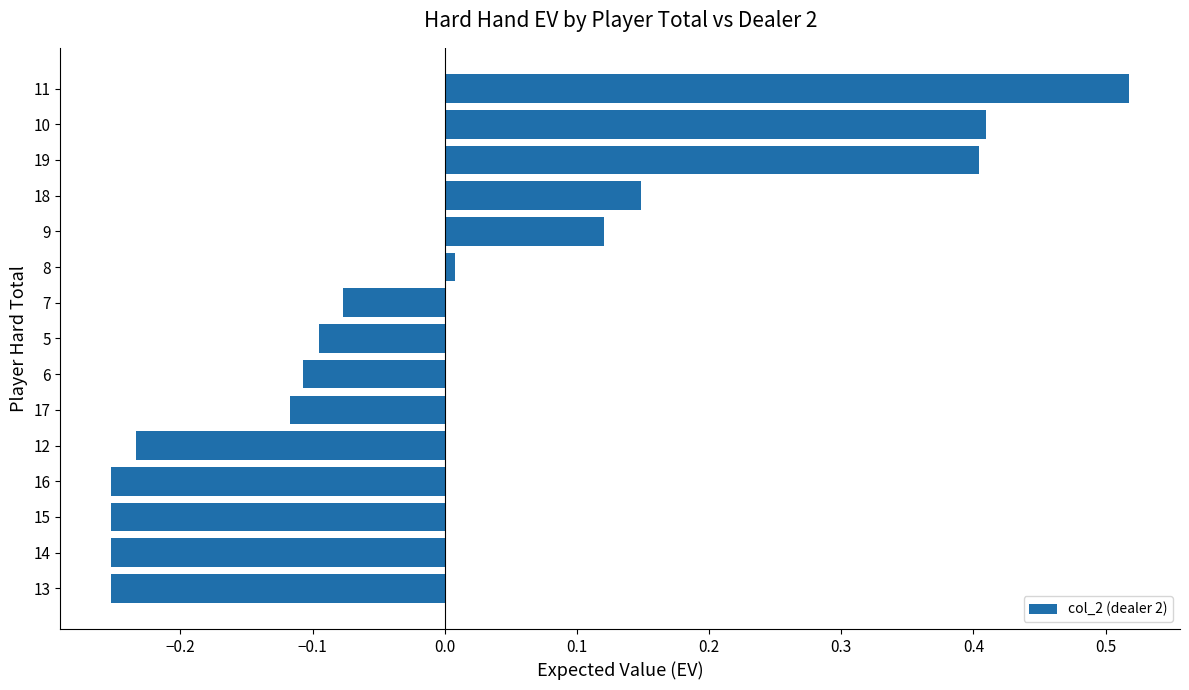

Which category has the highest value across all series?

11